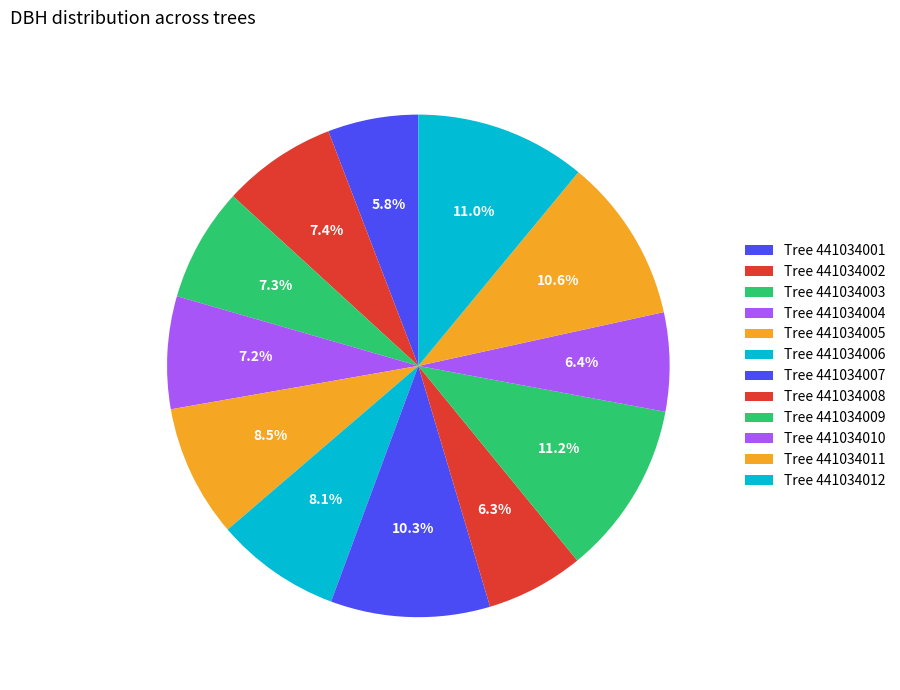

Is there a majority slice in this chart?

No